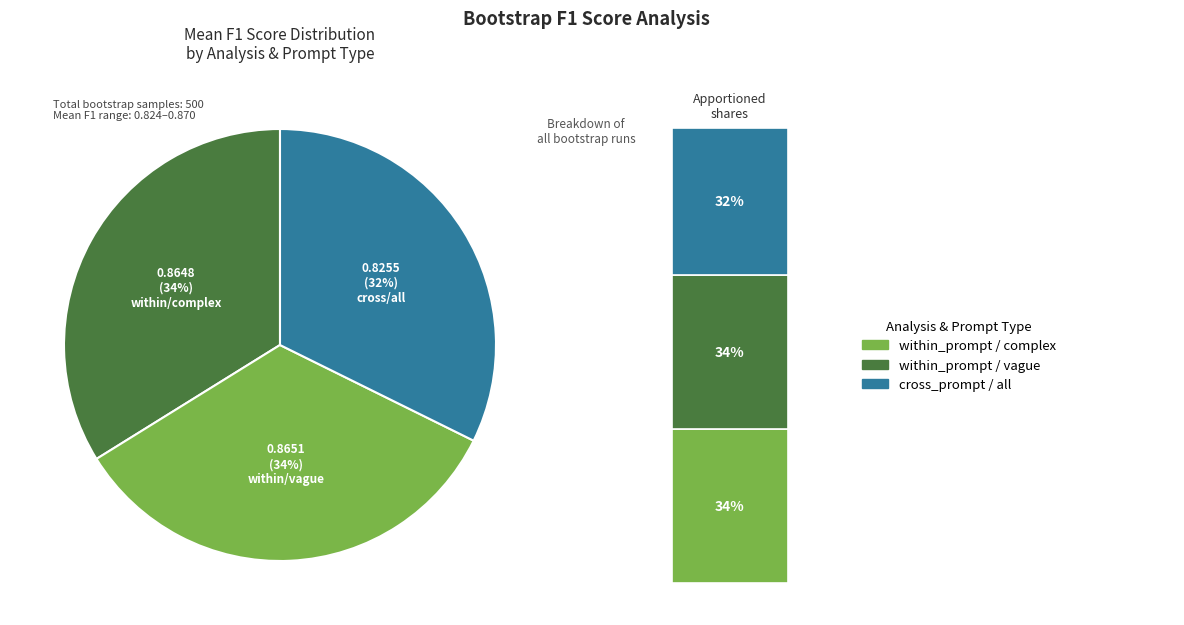

Which category has the biggest portion of the pie?

within_prompt_vague